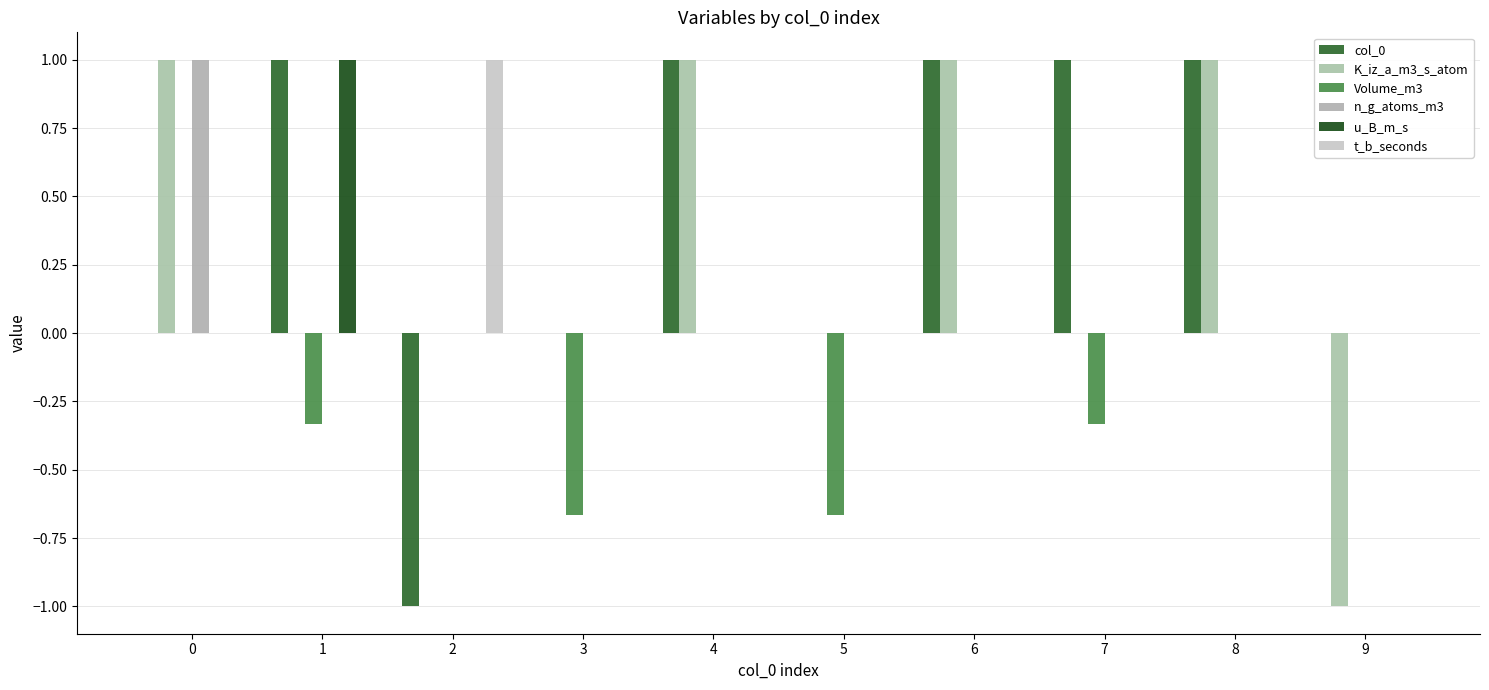

How many groups of bars are there?

10